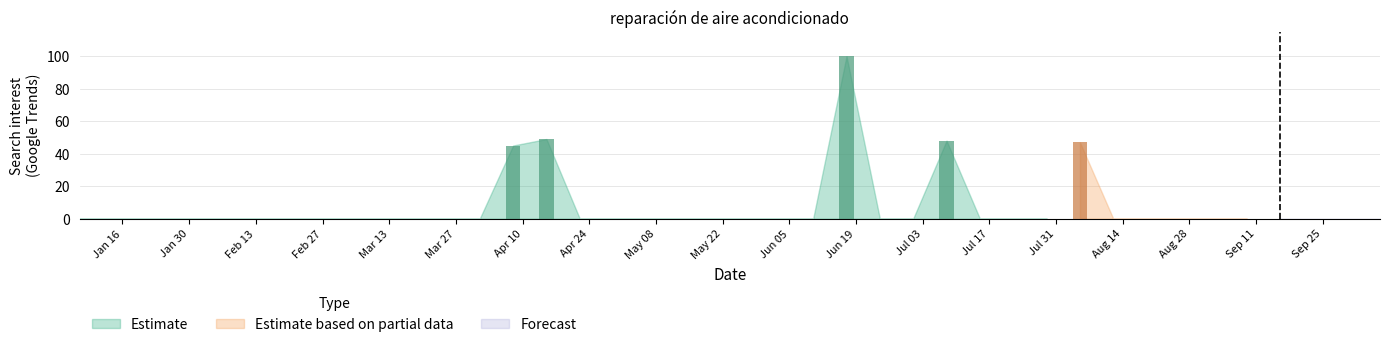

How many bars are there in each group?

3